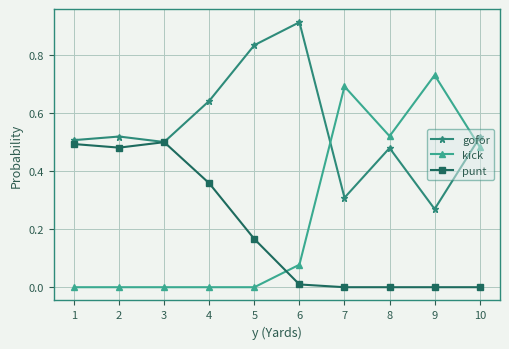

The kick series shows 0.7 at 7. True or false?

True